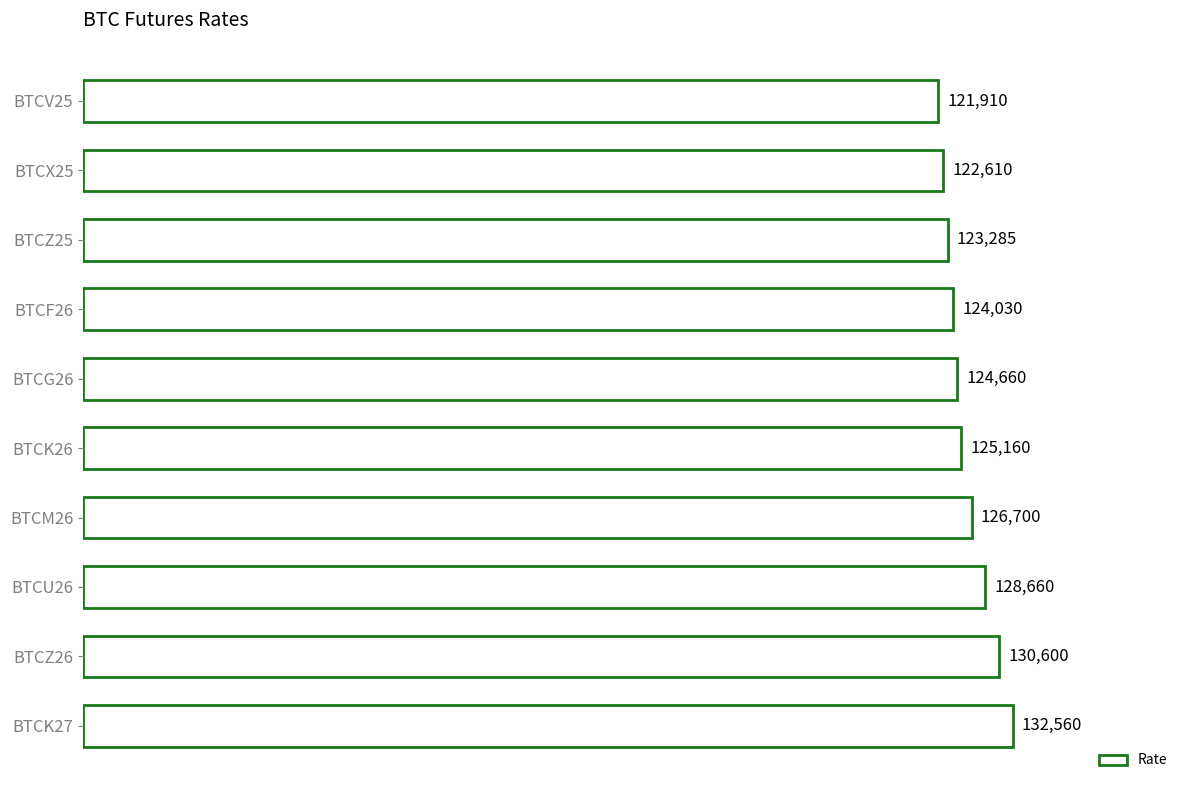

Reading top to bottom, extract all data points from this chart.

BTCV25=121910	BTCX25=122610	BTCZ25=123285	BTCF26=124030	BTCG26=124660	BTCK26=125160	BTCM26=126700	BTCU26=128660	BTCZ26=130600	BTCK27=132560